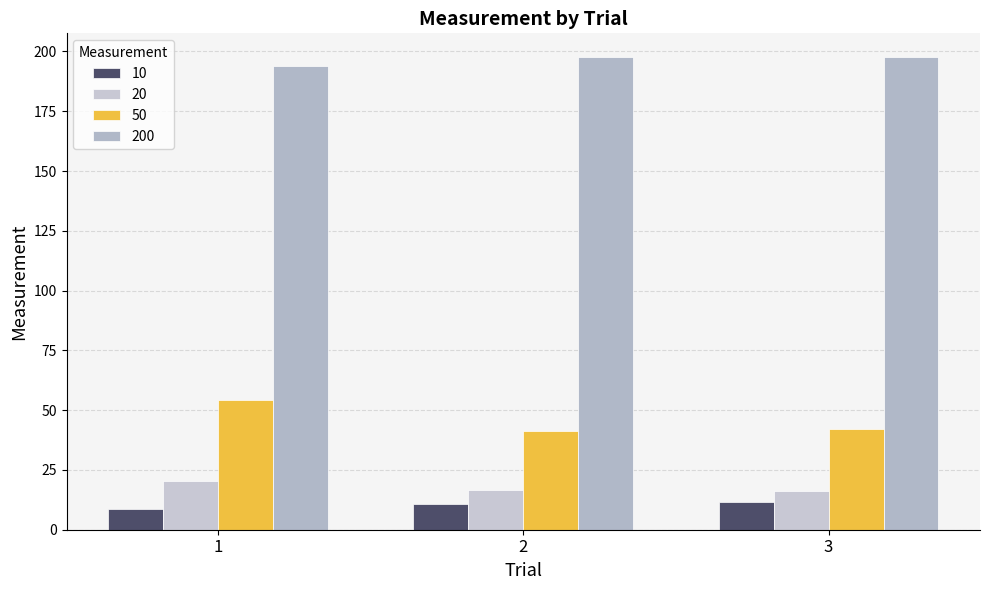

What are all the series names shown in the legend?

10, 20, 50, 200